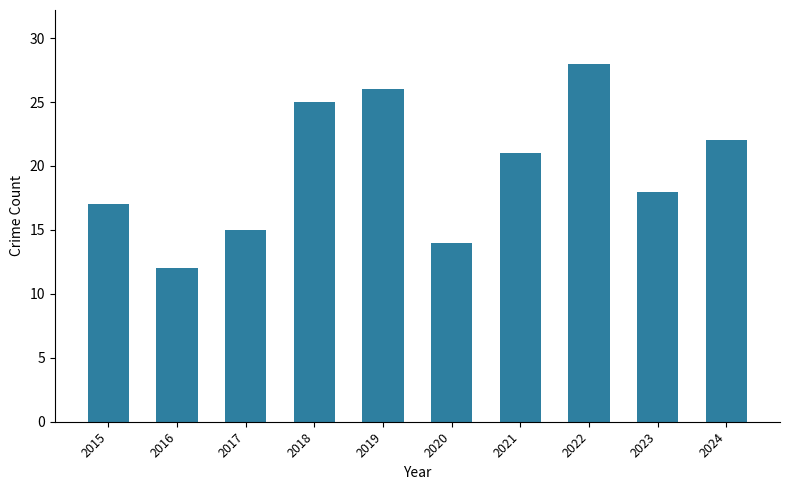

List the labels in order of value, largest first.

2022, 2019, 2018, 2024, 2021, 2023, 2015, 2017, 2020, 2016